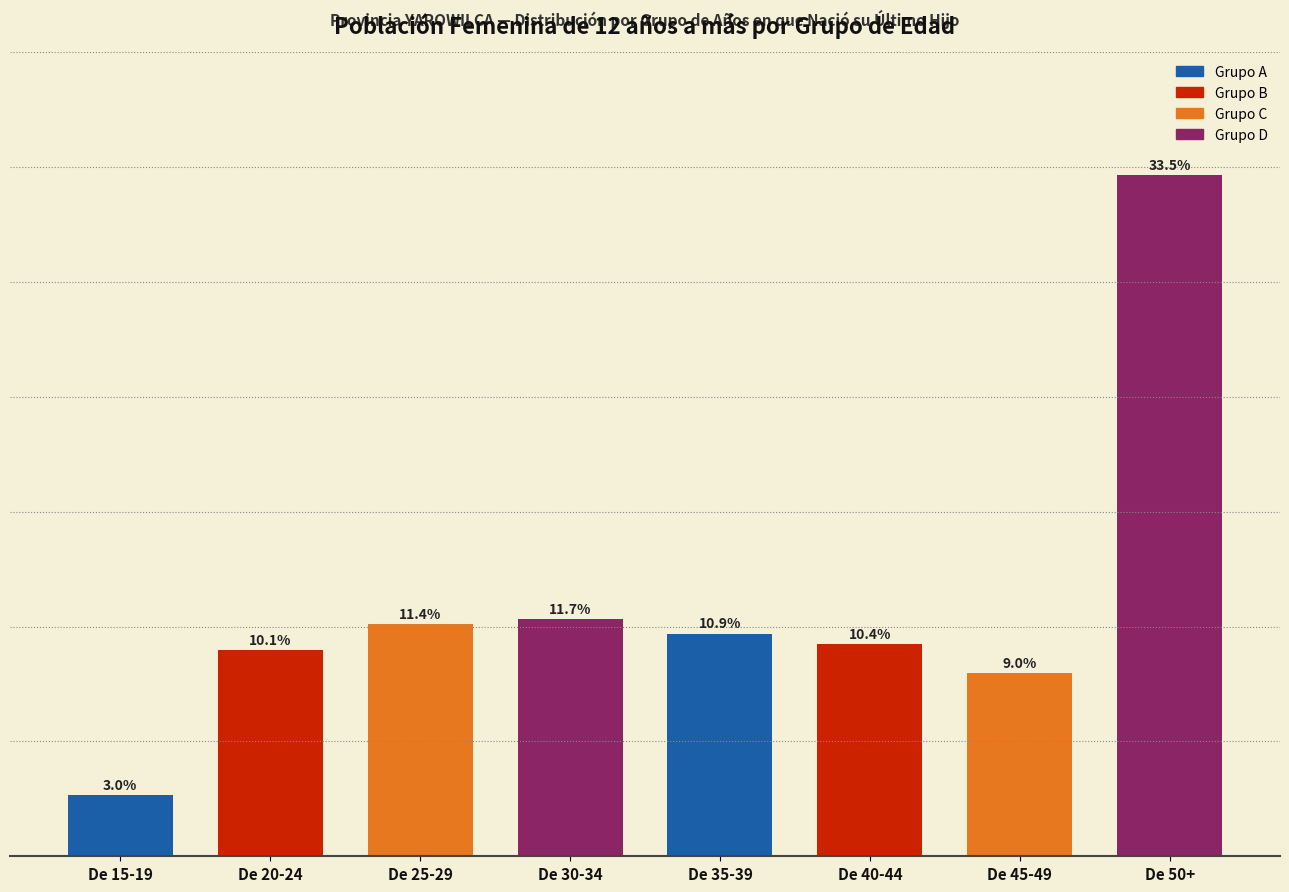

Which category has the lowest value across all series?

De 15-19